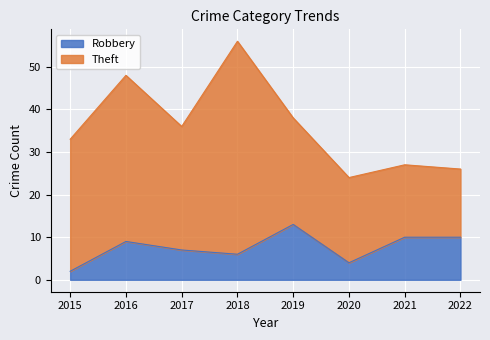

What is the minimum value shown in the chart?

2